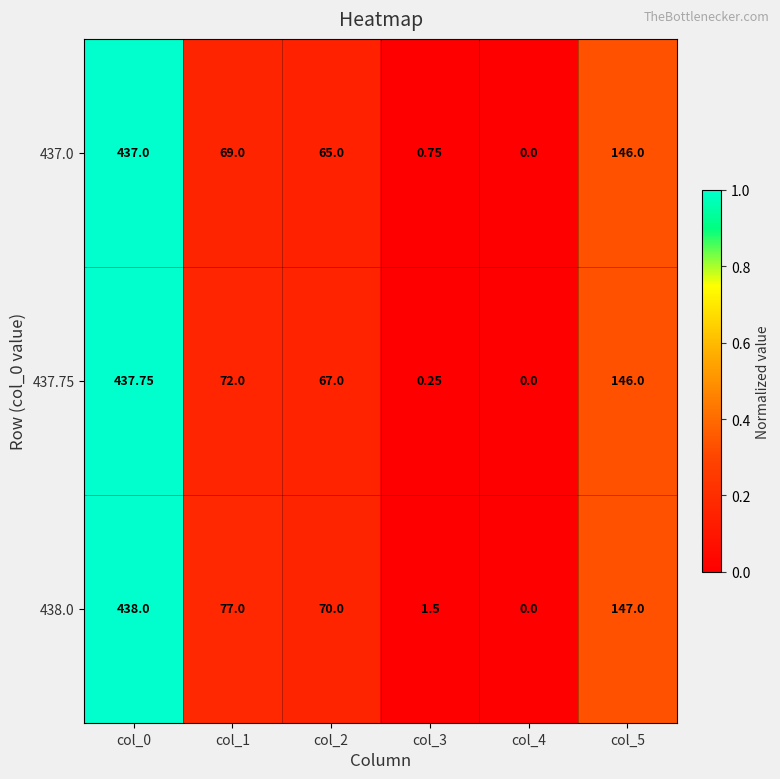

Between col_3 and col_5, which series saw the biggest shift?

437.75